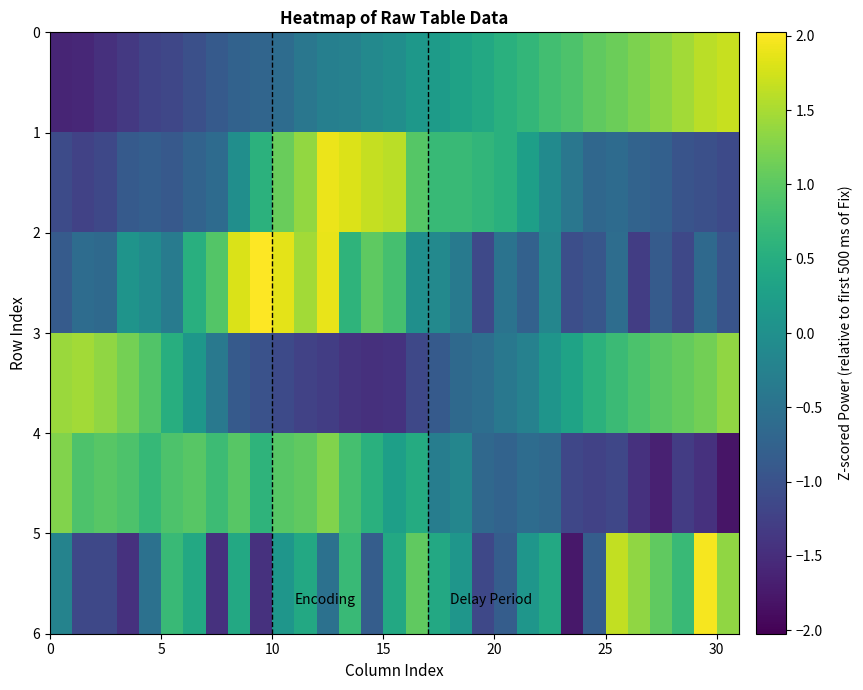

How many series are shown in this chart?

6